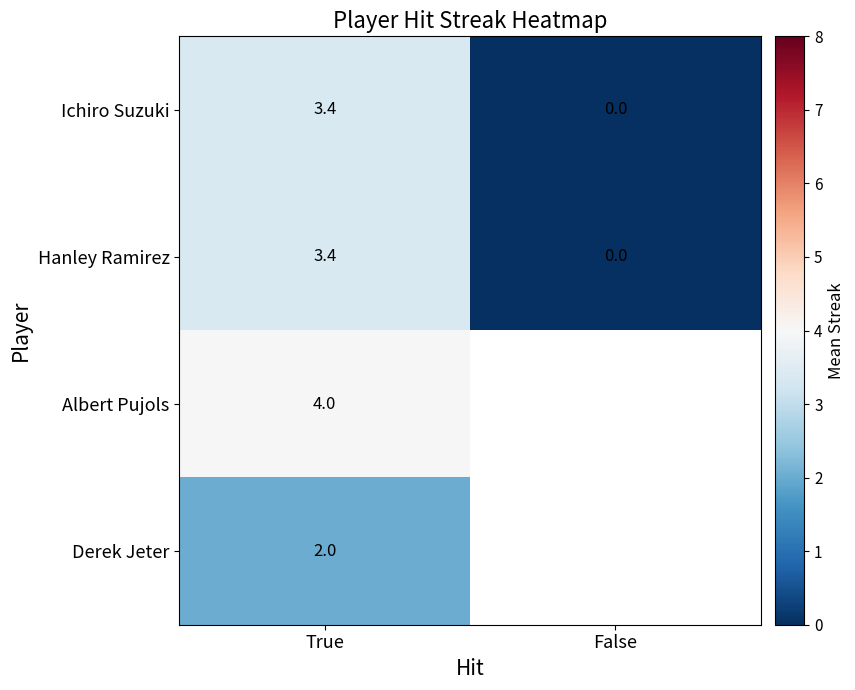

What is the total value across all series at True?

12.8